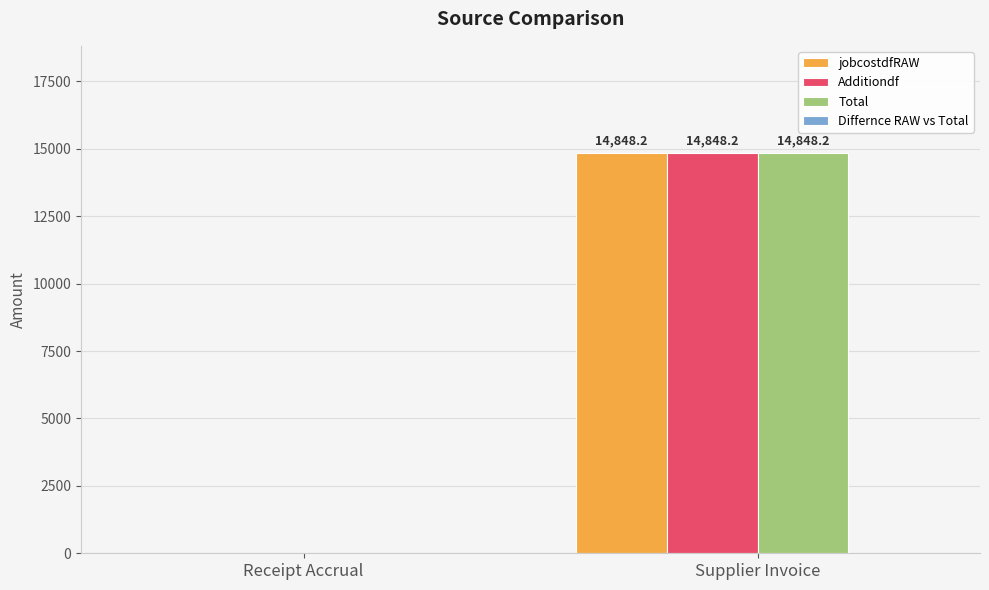

What is the sum of the Total values at Supplier Invoice and Receipt Accrual?

14848.2